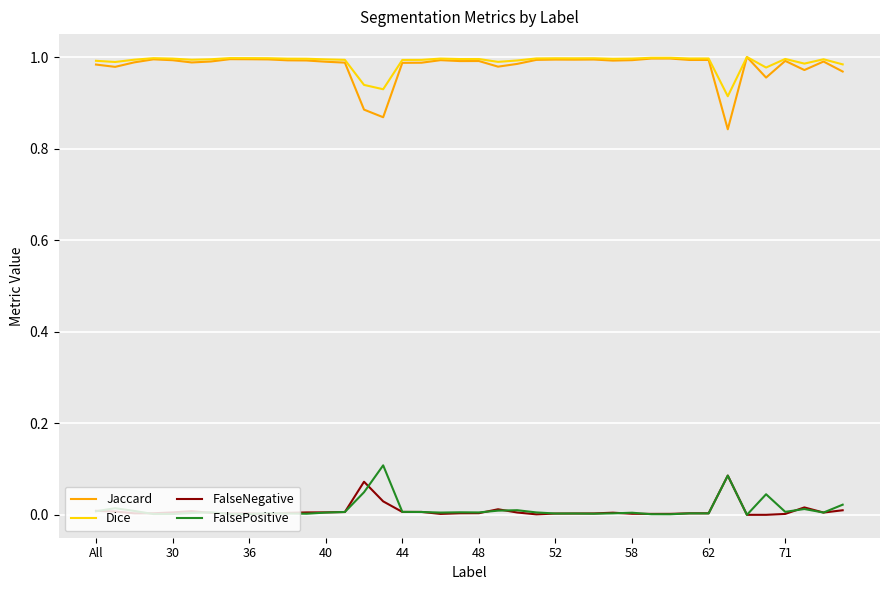

True or false: Jaccard and FalseNegative cross at least once.

False